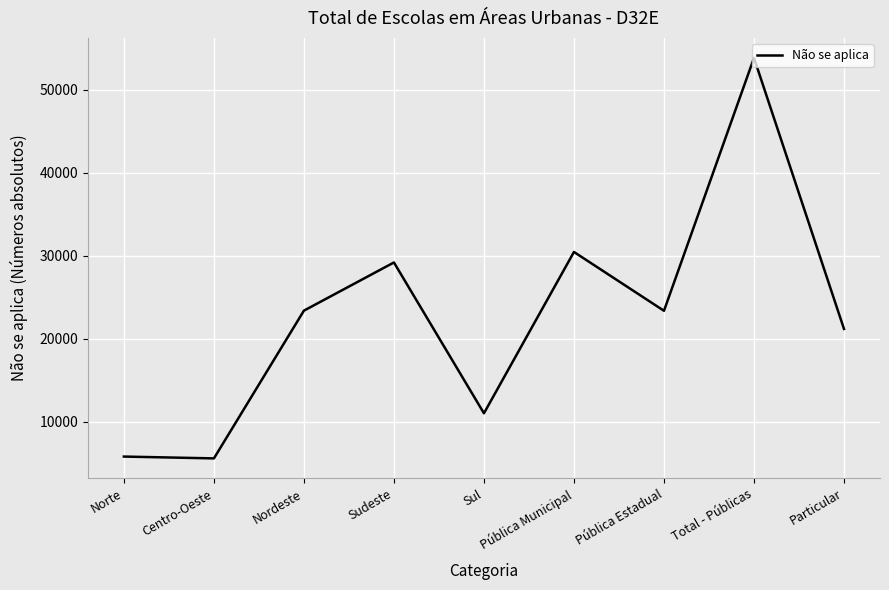

What value does the data have at Particular?

21181